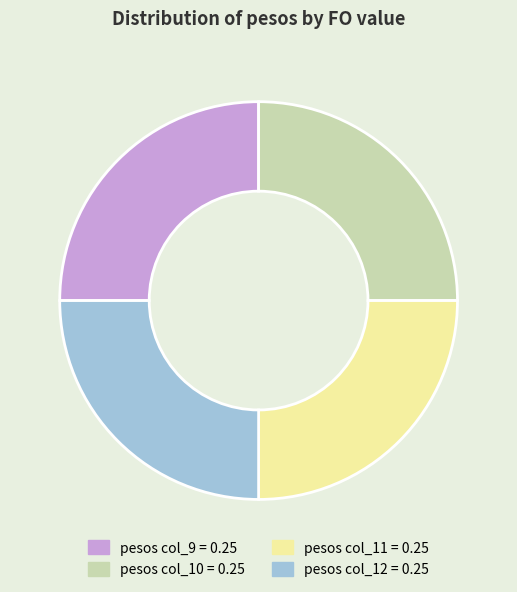

How many slices are in this pie chart?

4